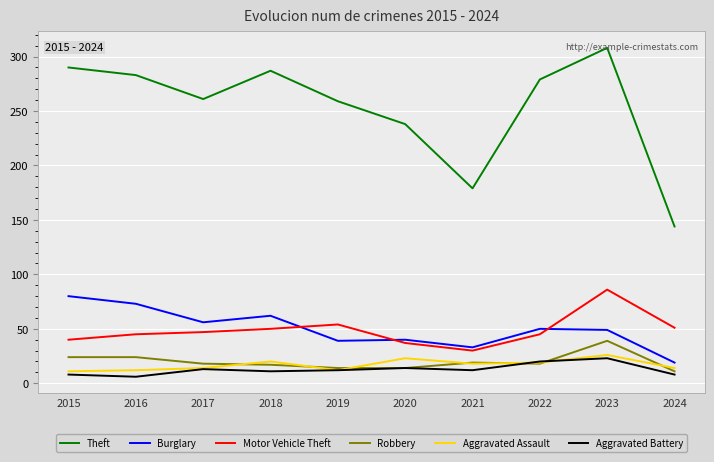

What is the highest value of the Aggravated Assault series?

26